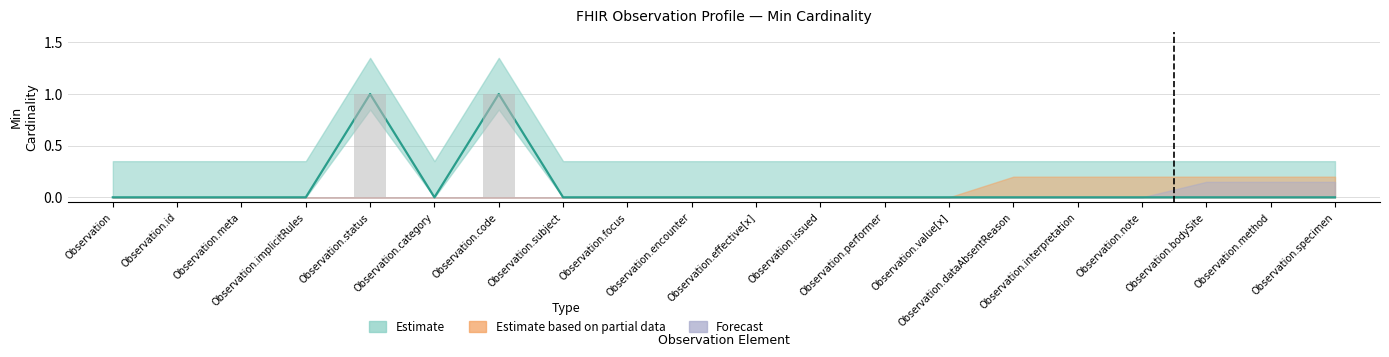

Which has a higher value, Observation.dataAbsentReason or Observation.focus?

Observation.dataAbsentReason